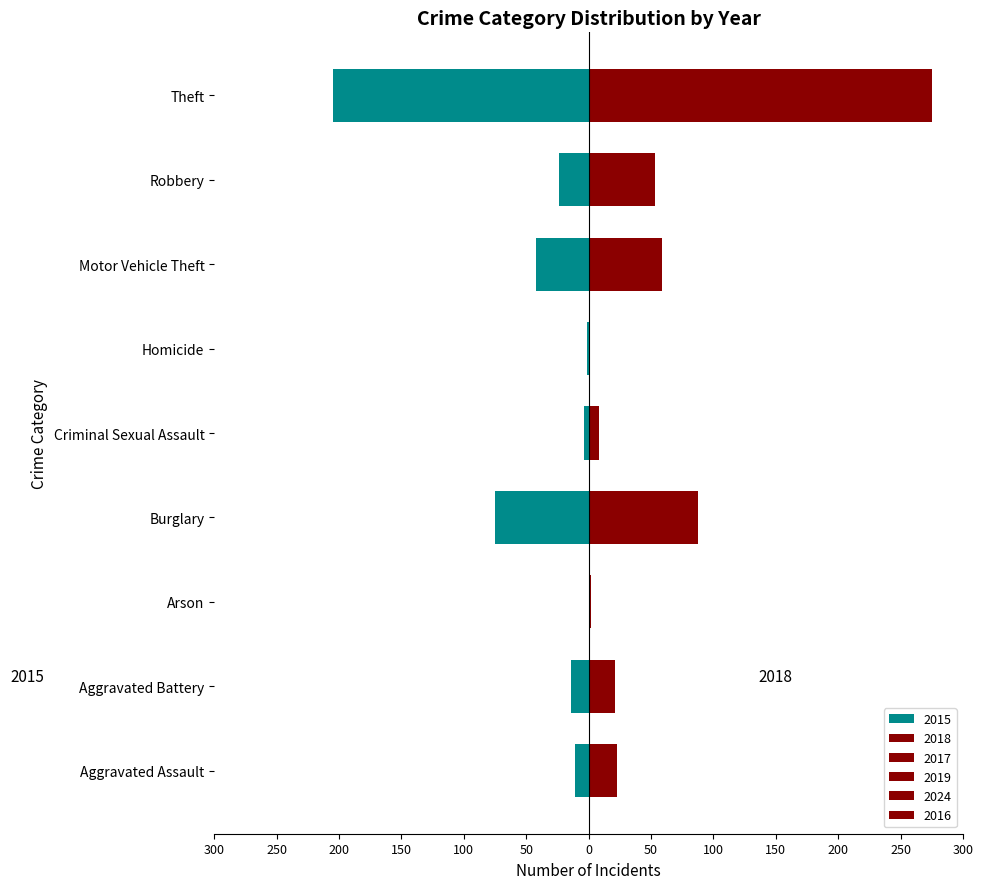

What is the difference between the second highest and second lowest values in the 2016 series?

57